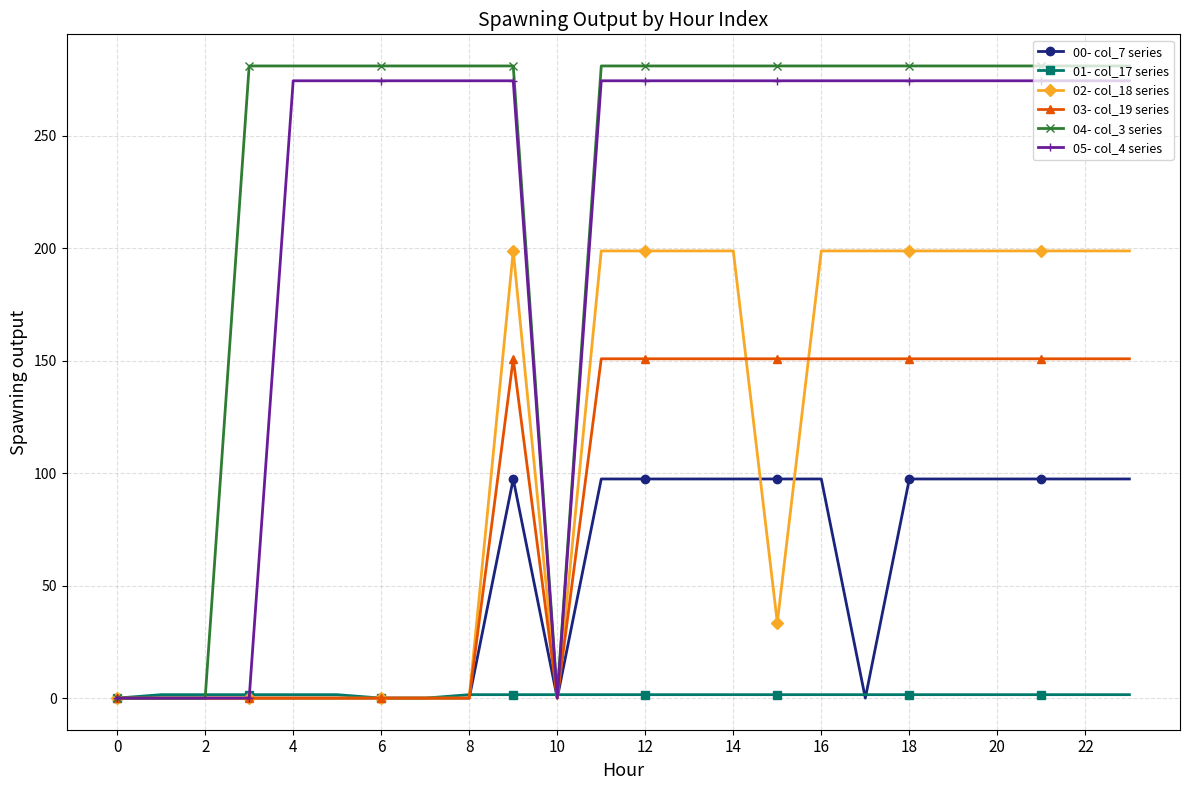

What is the value of the 03- col_19 series point at the 10th from the left?

150.8